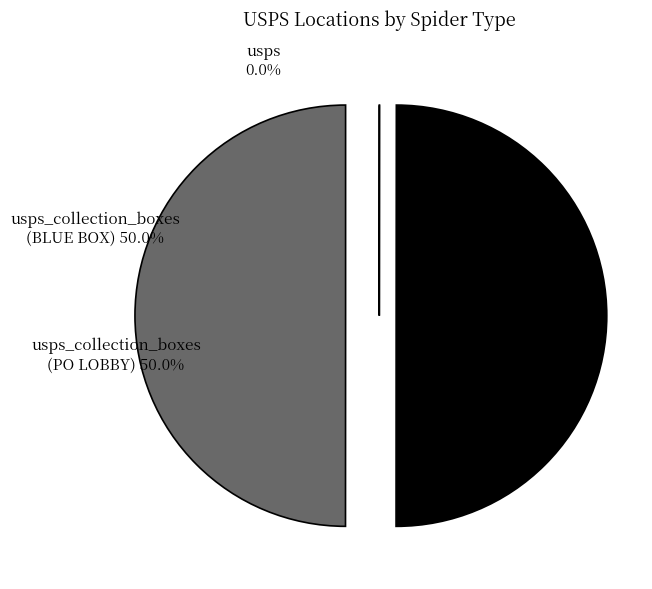

What is the smallest slice in the pie chart?

usps